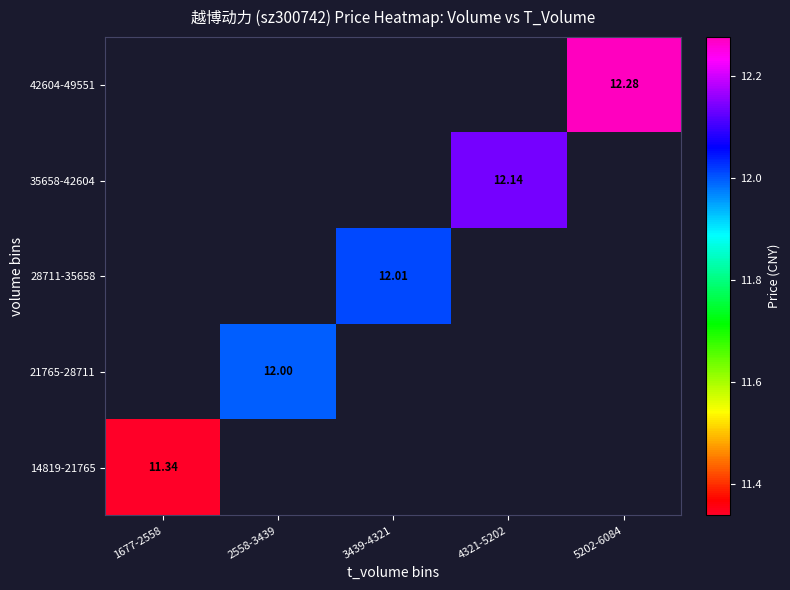

Which category has the highest value across all series?

5202-6084